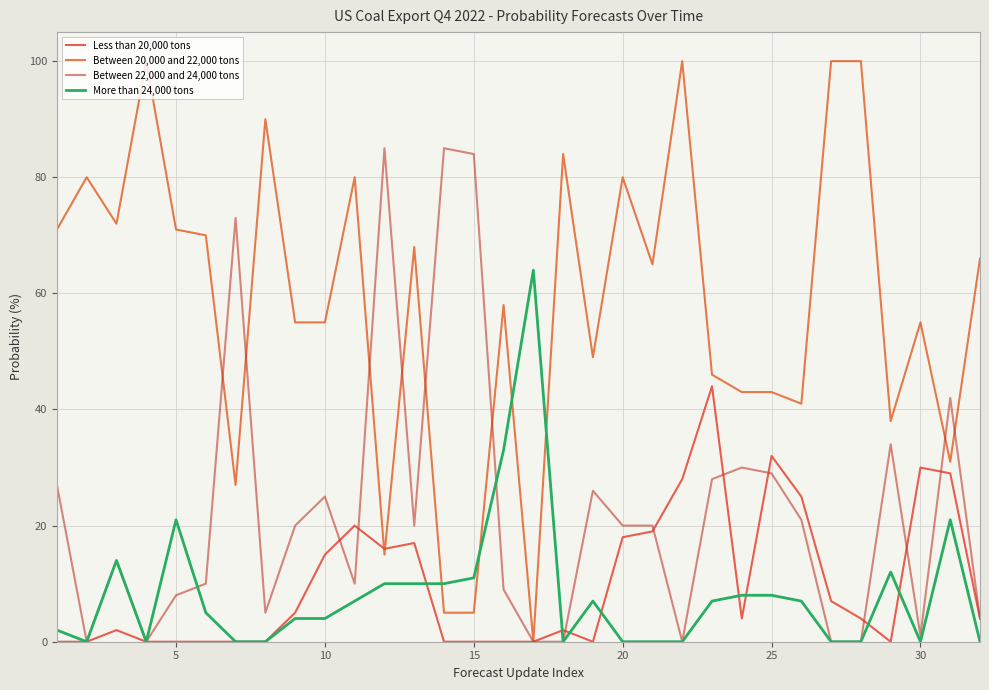

Reading left to right, what are all the values shown in this chart?

Less than 20,000 tons: 0	0	2	0	0	0	0	0	5	15	20	16	17	0	0	0	0	2	0	18	19	28	44	4	32	25	7	4	0	30	29	4
Between 20,000 and 22,000 tons: 71	80	72	100	71	70	27	90	55	55	80	15	68	5	5	58	0	84	49	80	65	100	46	43	43	41	100	100	38	55	31	66
Between 22,000 and 24,000 tons: 27	0	14	0	8	10	73	5	20	25	10	85	20	85	84	9	0	0	26	20	20	0	28	30	29	21	0	0	34	1	42	4
More than 24,000 tons: 2	0	14	0	21	5	0	0	4	4	7	10	10	10	11	33	64	0	7	0	0	0	7	8	8	7	0	0	12	0	21	0